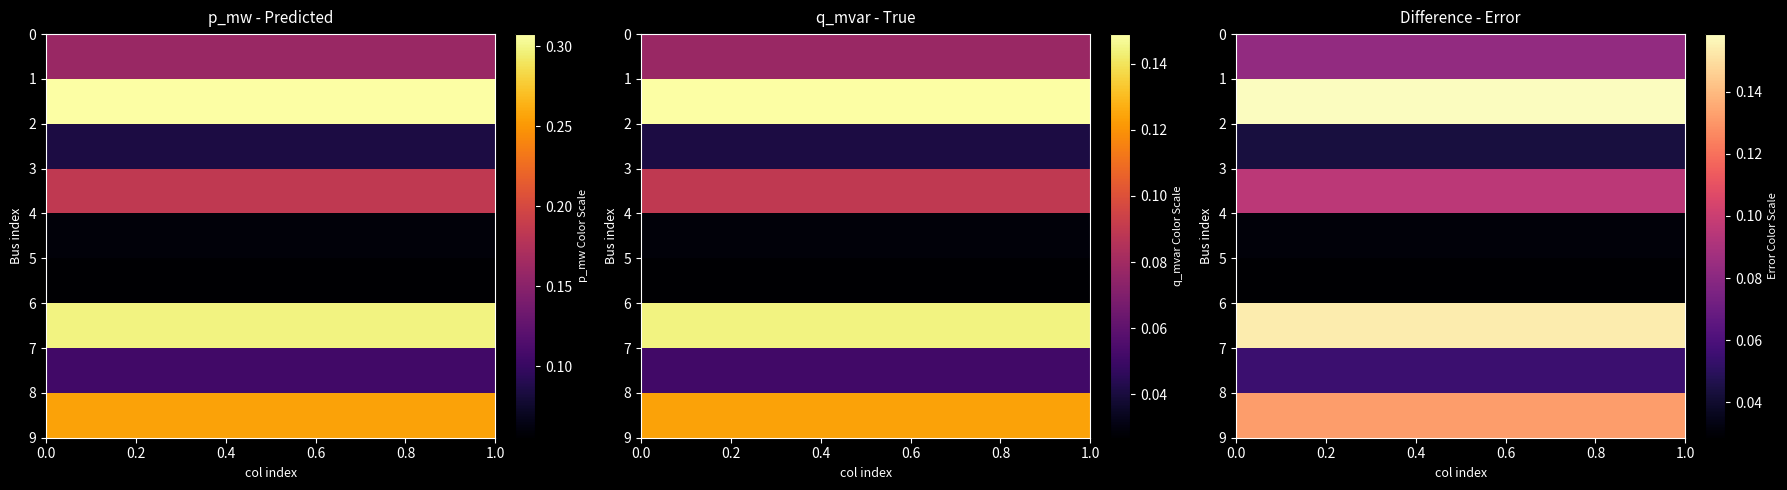

What is the average value of the 0 series?

0.1